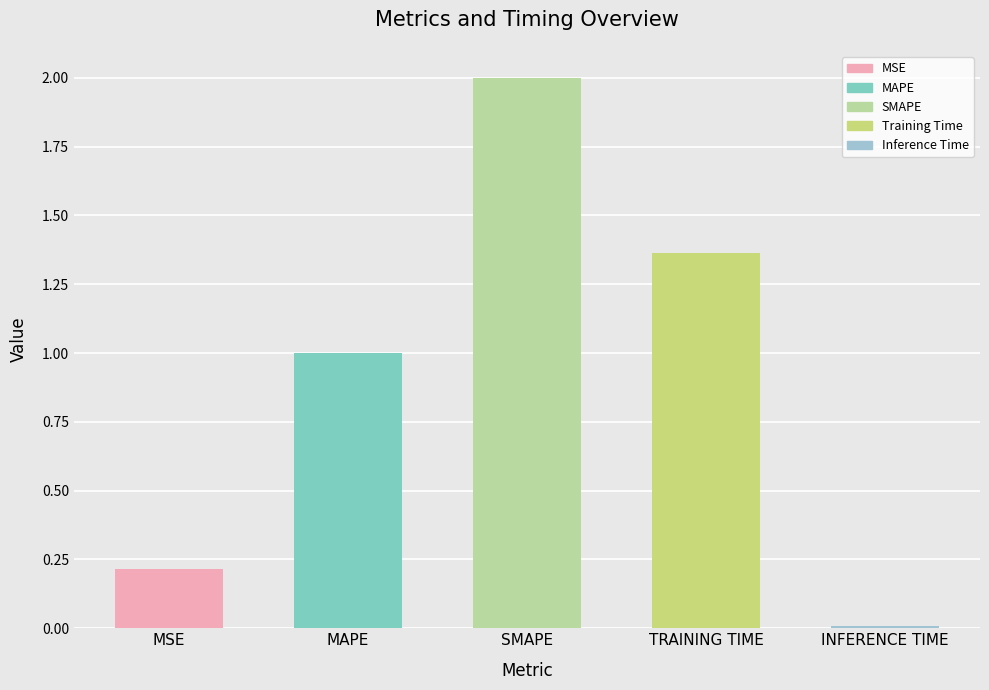

At which category does the chart reach its peak across all series?

SMAPE